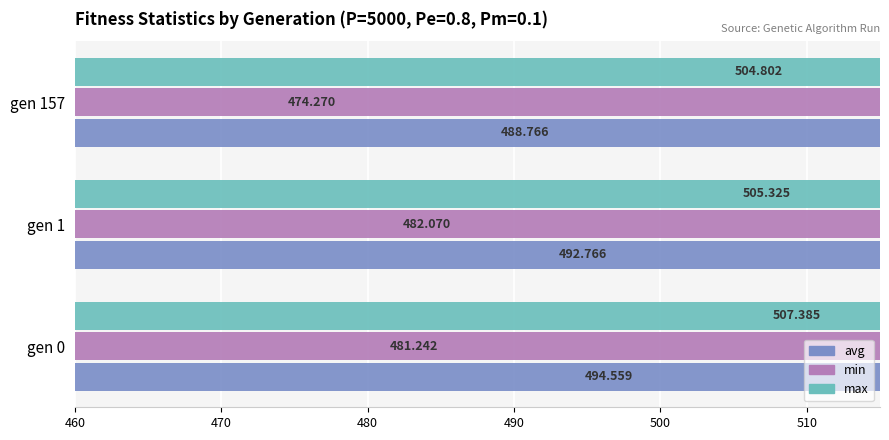

Which series has the largest total across all categories?

max